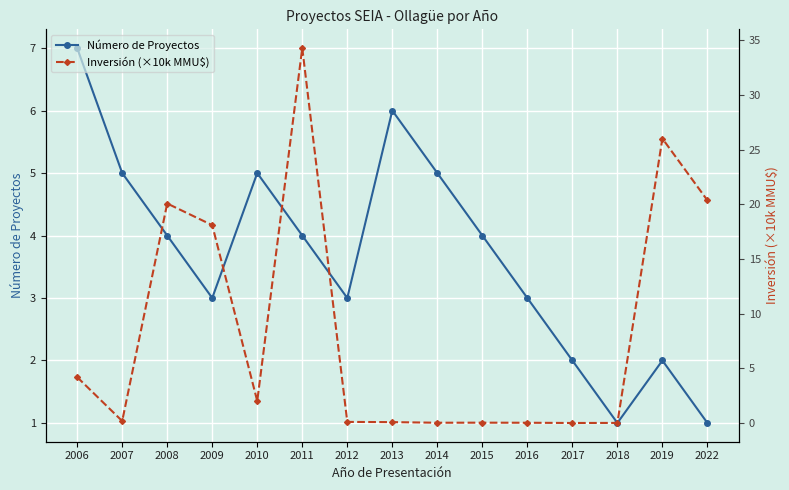

What is the value of the Número de Proyectos point at the 3rd from the left?

4